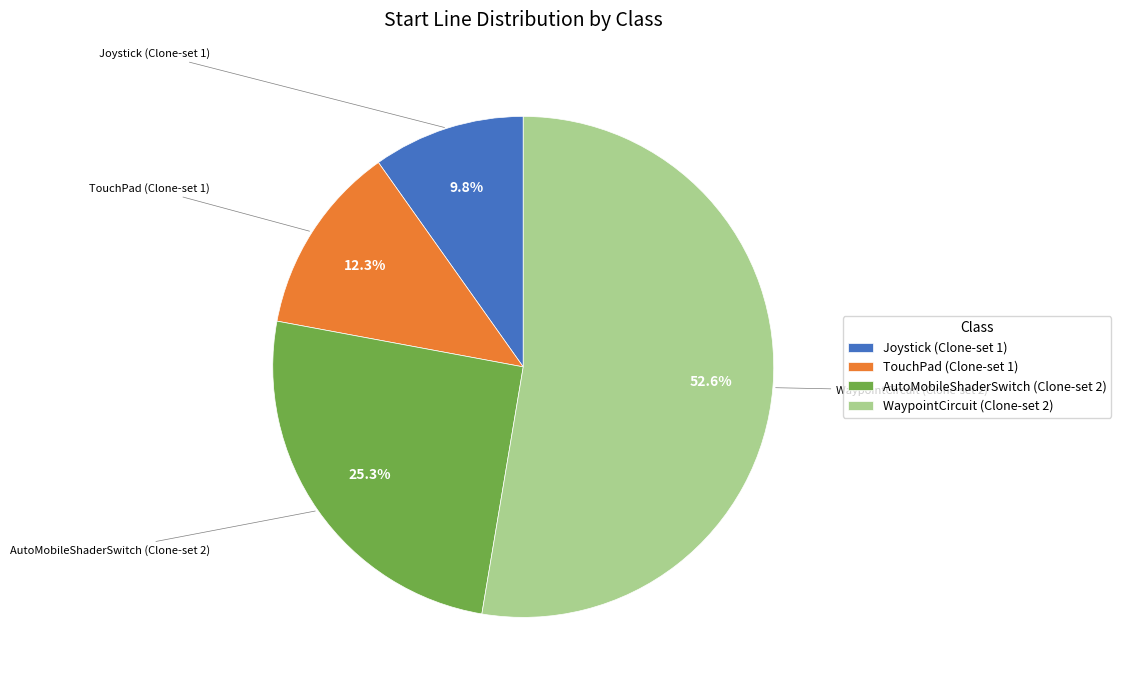

To the nearest percent, what is the combined percentage of AutoMobileShaderSwitch (Clone-set 2) and Joystick (Clone-set 1)?

35%